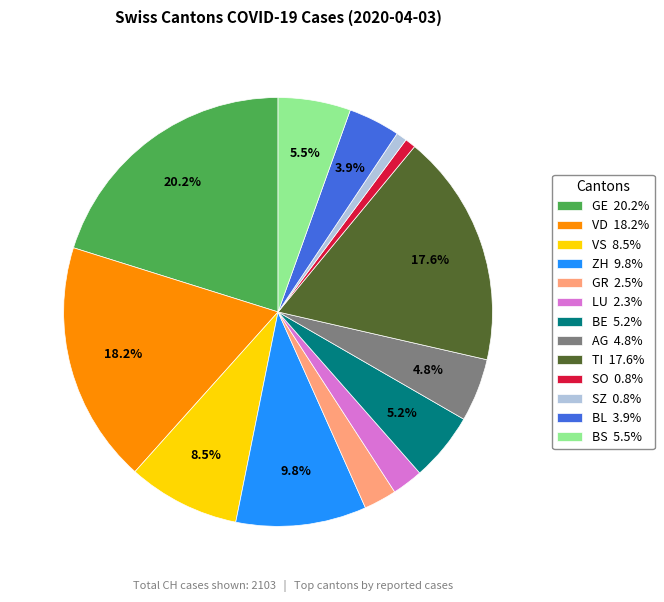

How many segments does this pie chart have?

13